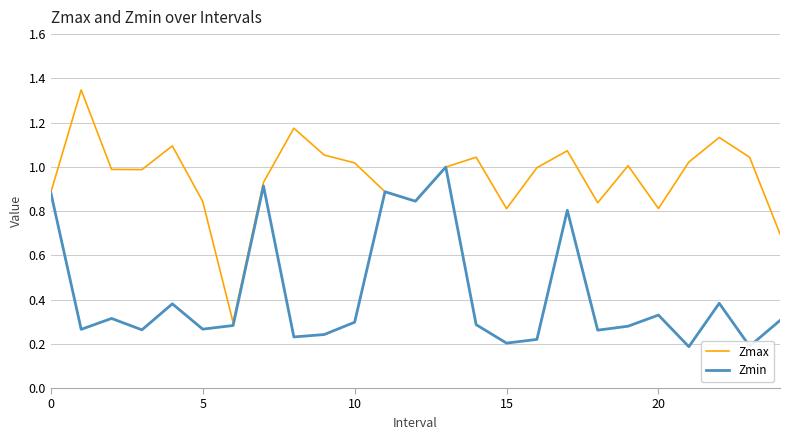

In Zmin, how many points are higher than both neighbors (excluding endpoints)?

8